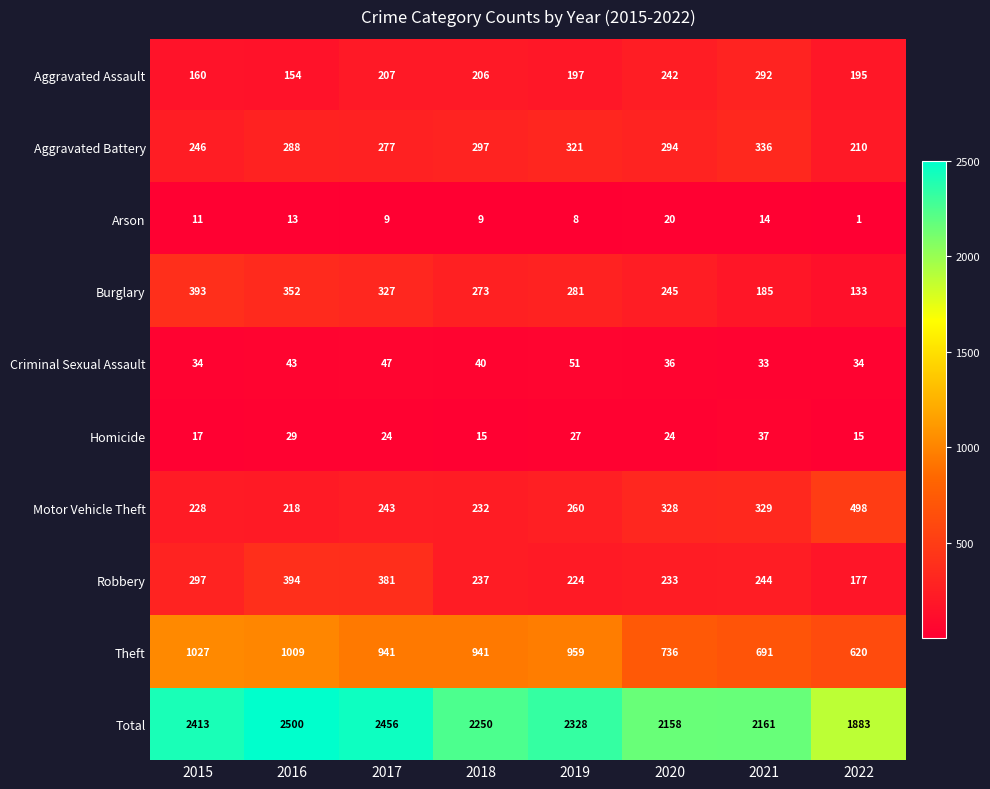

What is the sum of the Total values at 2019 and 2021?

4489